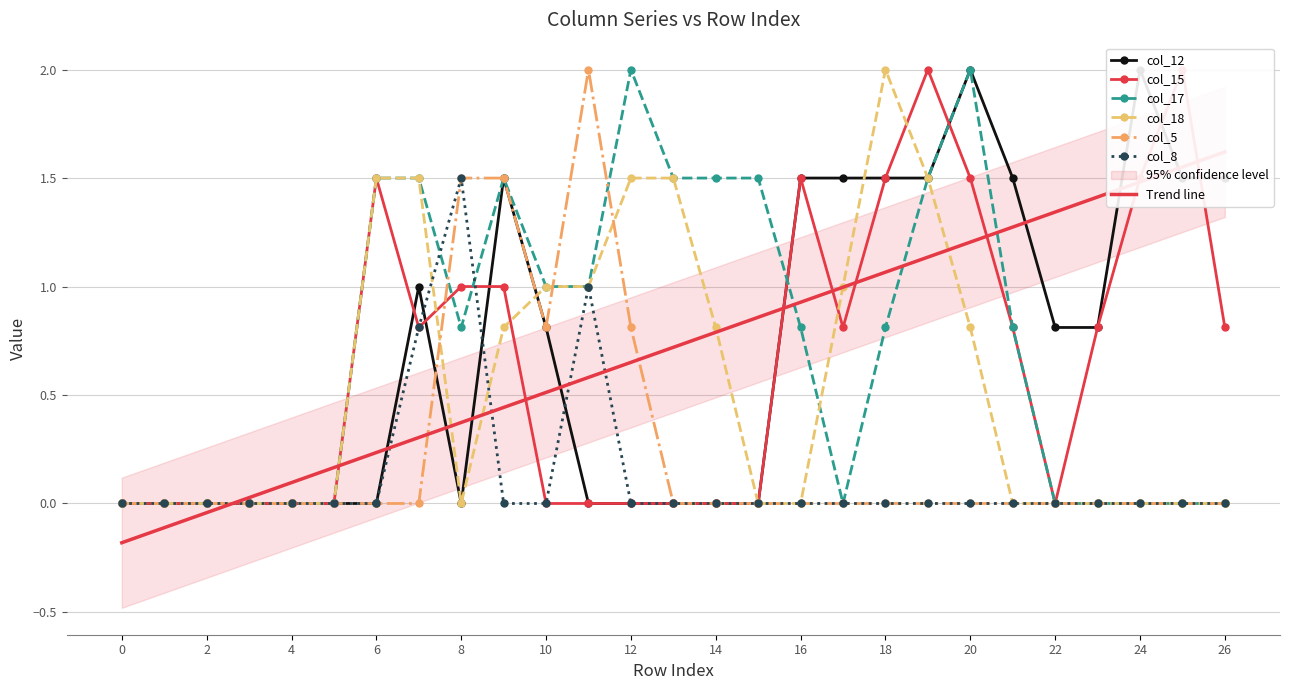

Rank the series by their maximum value, from highest to lowest.

col_12, col_15, col_17, col_18, col_5, col_8